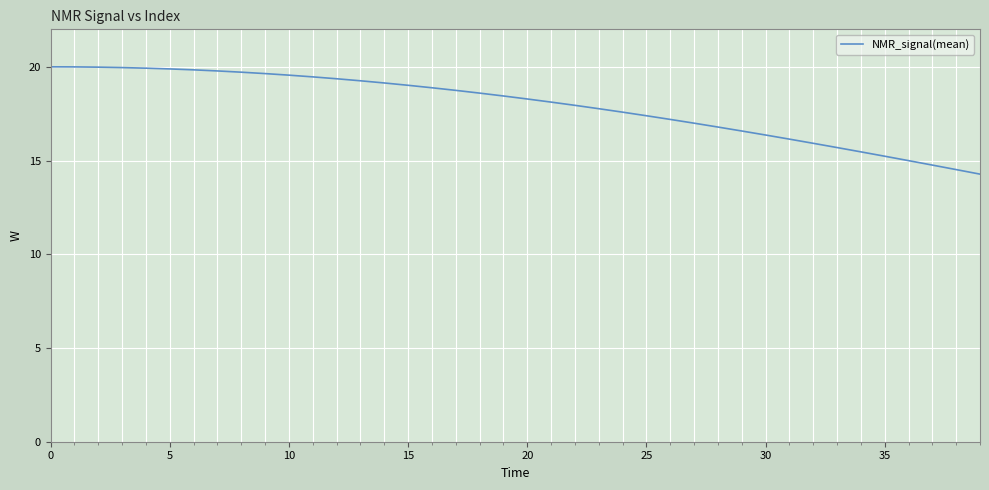

What is the smallest value displayed?

14.3